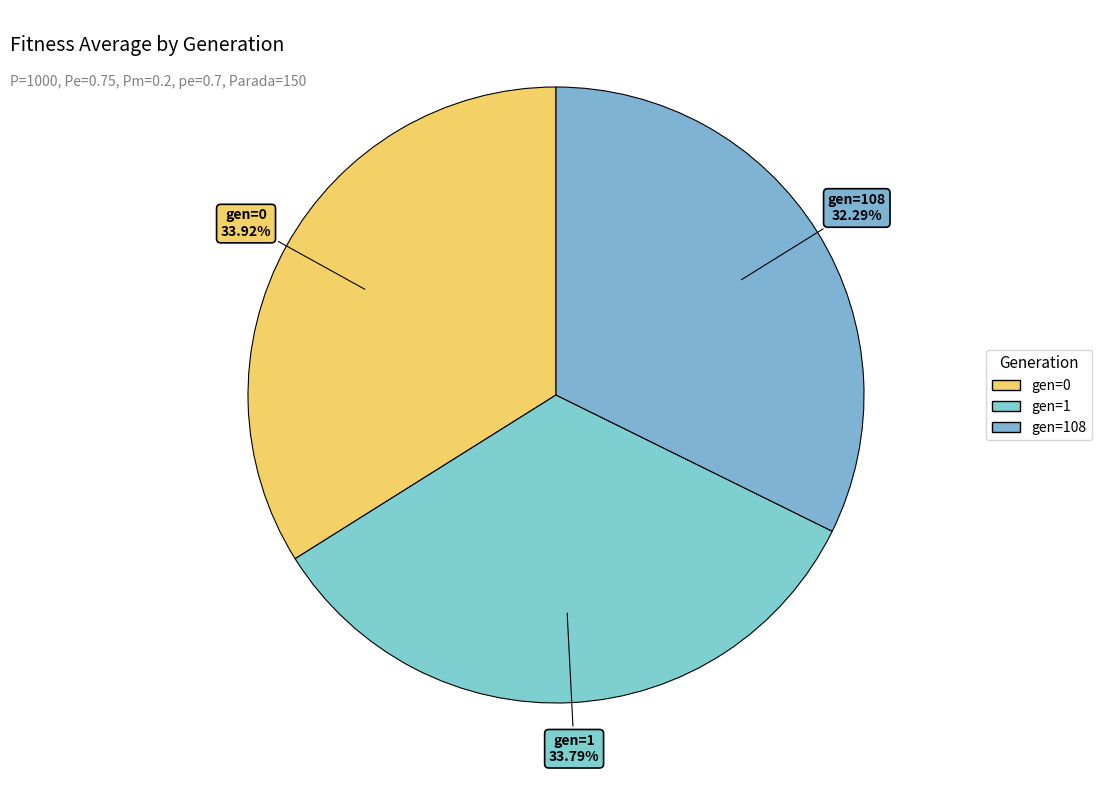

How many segments does this pie chart have?

3